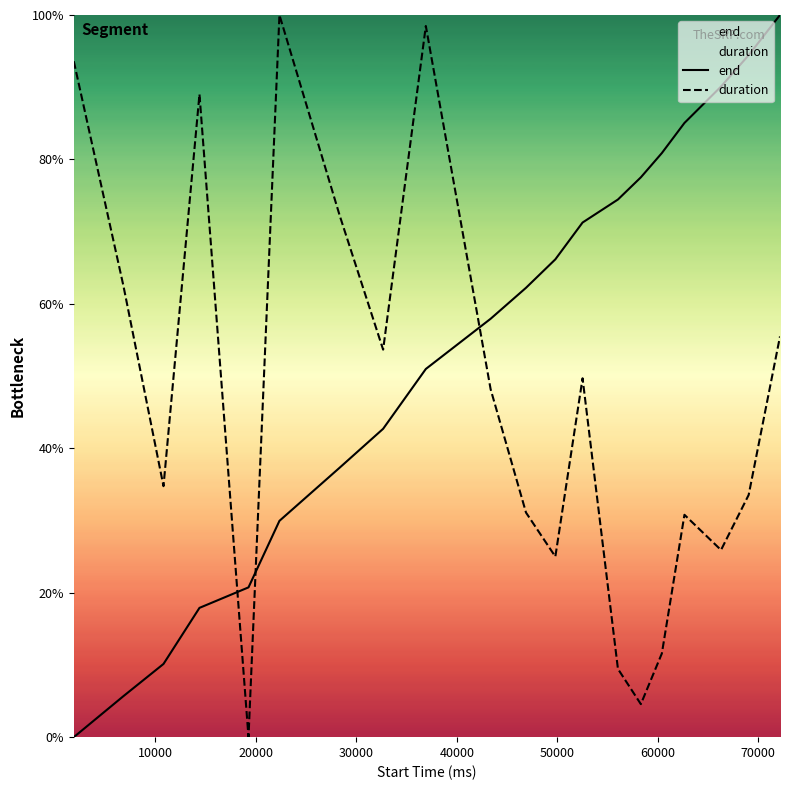

Which series has the widest spread of values?

end